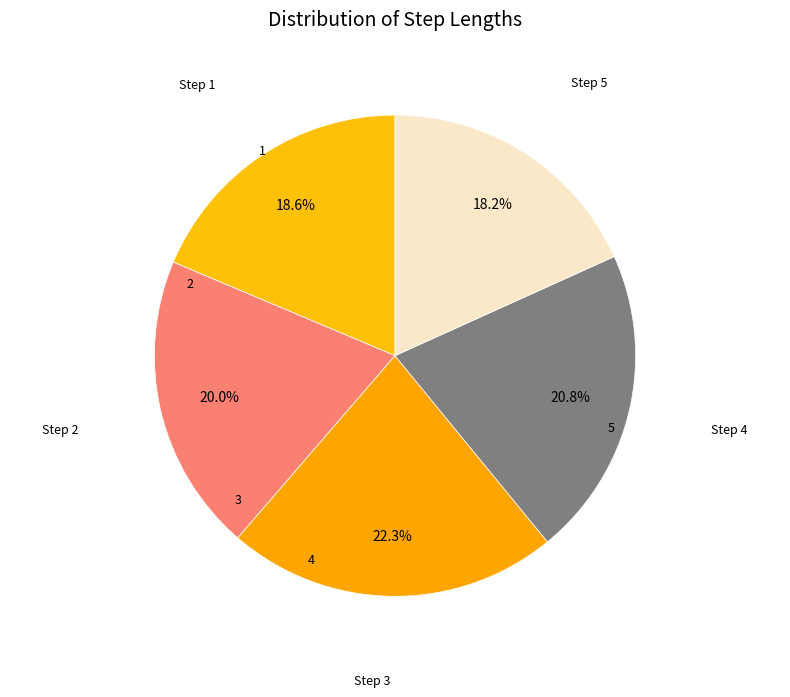

To the nearest percent, what is the difference between the largest and smallest slice percentages?

4%